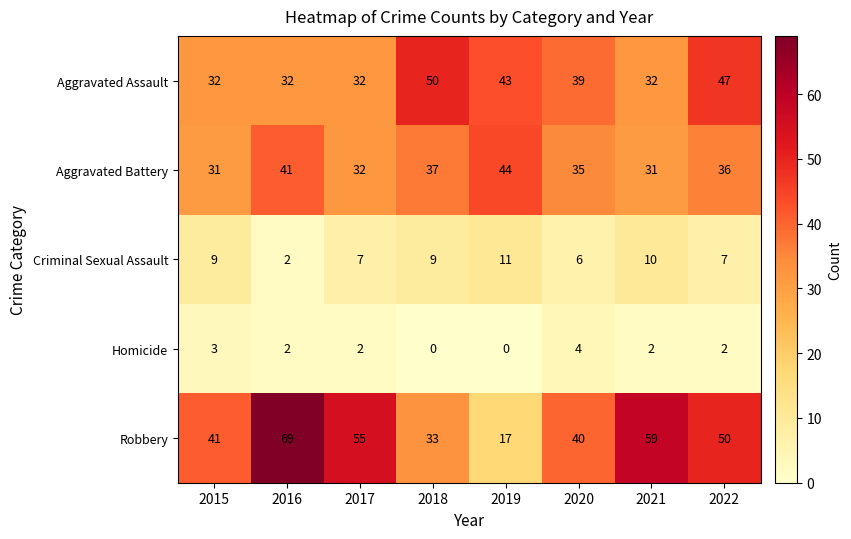

Is it true that Aggravated Assault equals 51 at 2015?

False